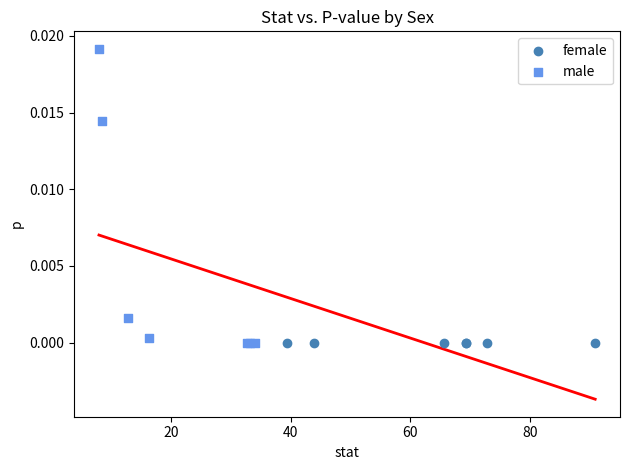

Which series contains the highest Y value?

male